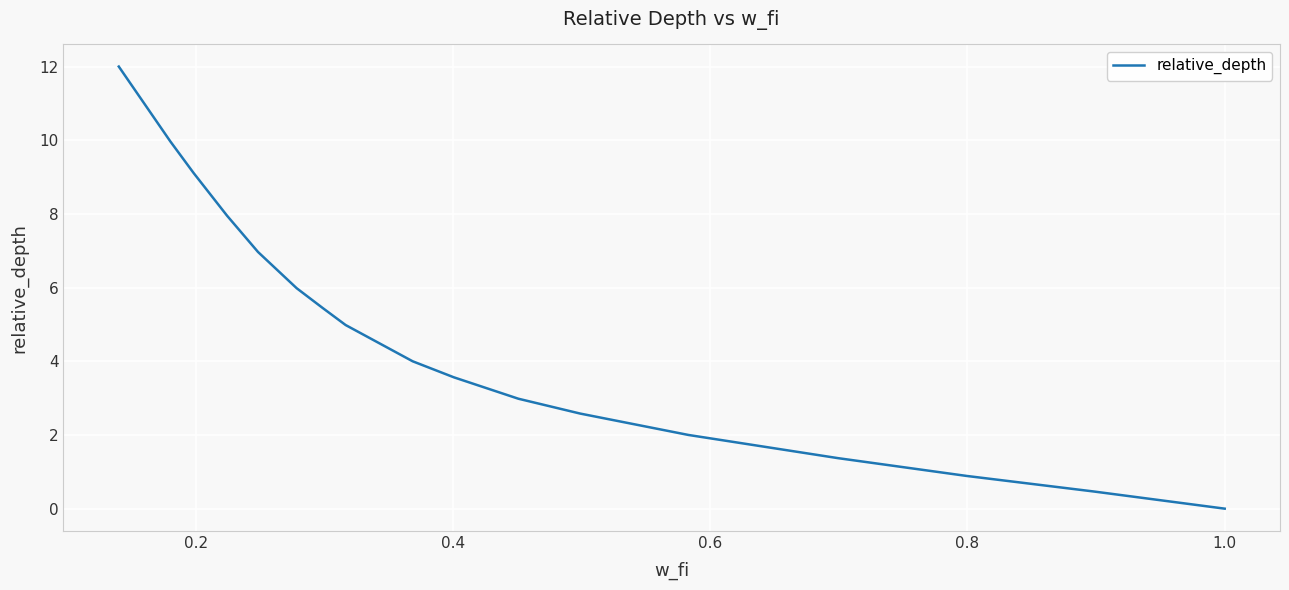

What is the difference between the maximum and minimum values?

12.0